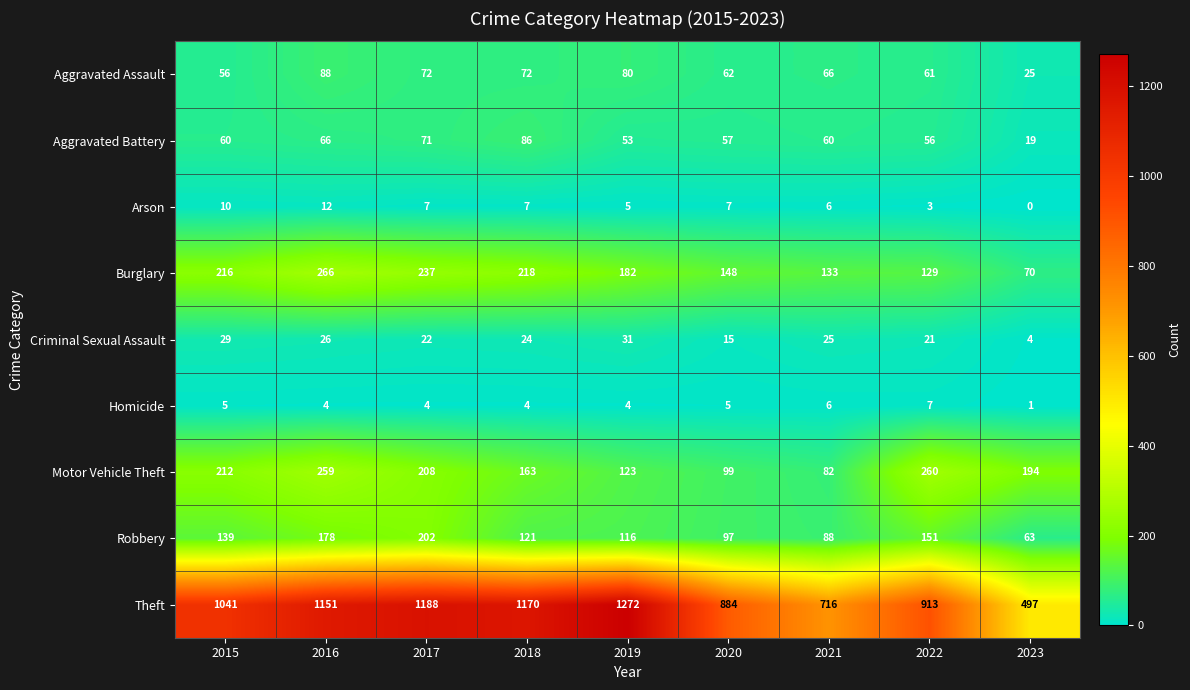

What is the difference between the highest and lowest values at 2020?

879